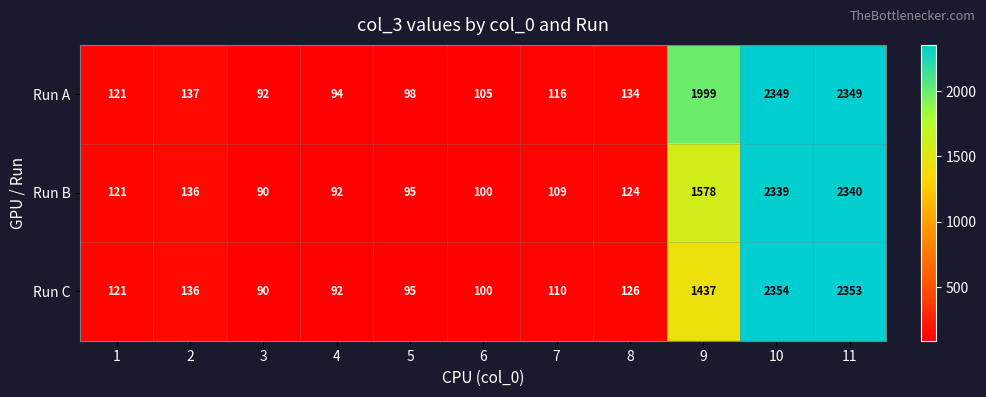

What is the total value across all series at 7?

335